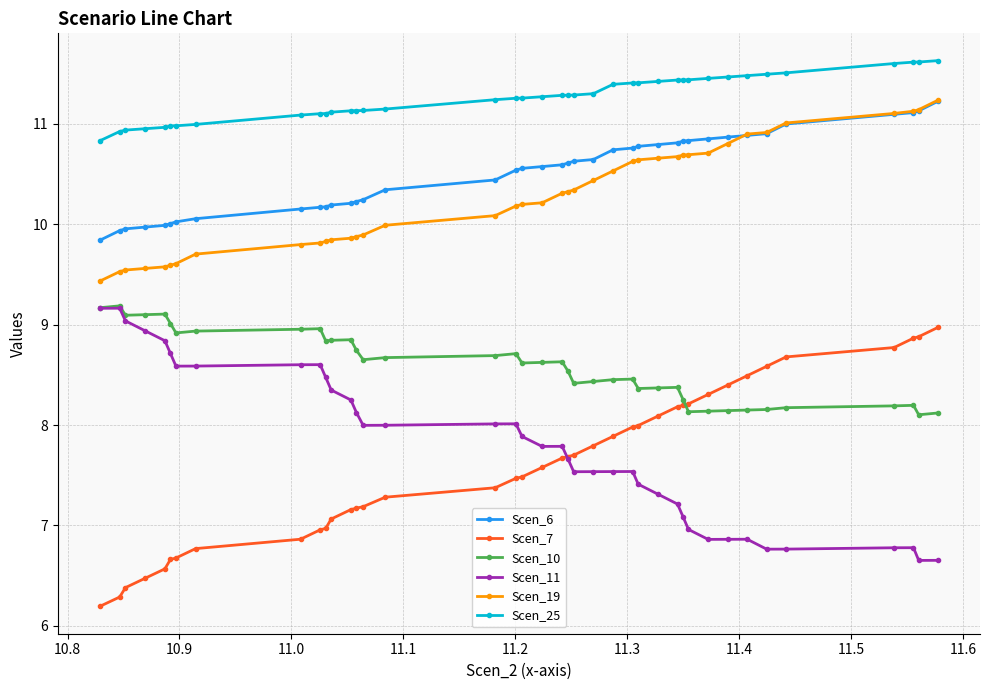

What is the value of the Scen_11 point at the 28th from the left?

7.3